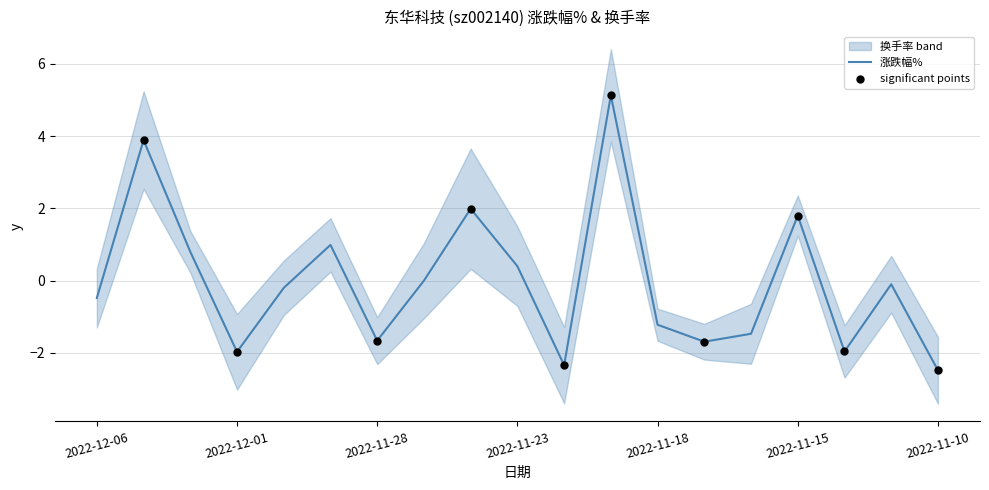

Which has a higher value, 2022-11-21 or 2022-11-10?

2022-11-21